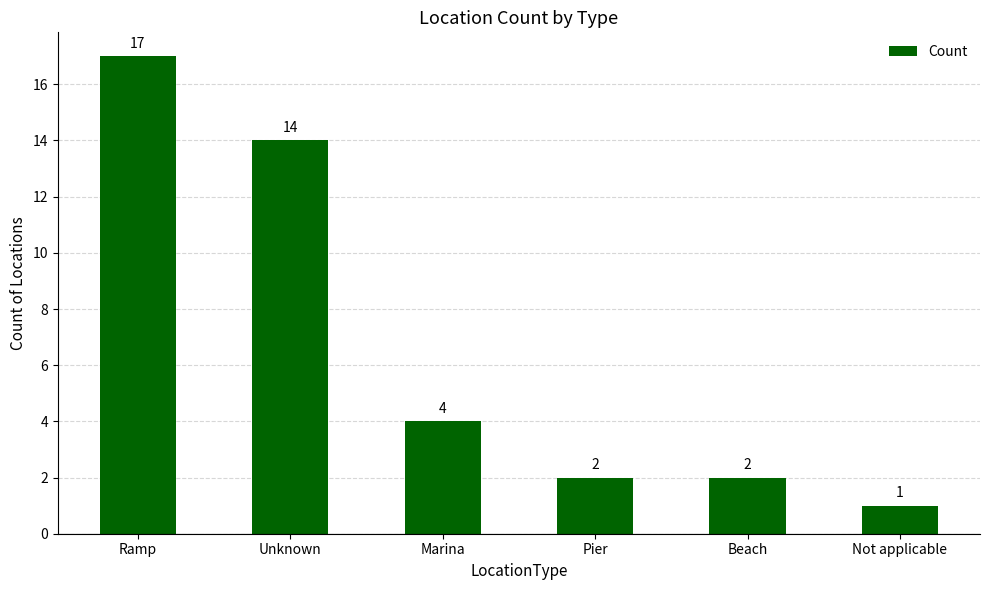

Is it true that the value at Beach is 1?

False